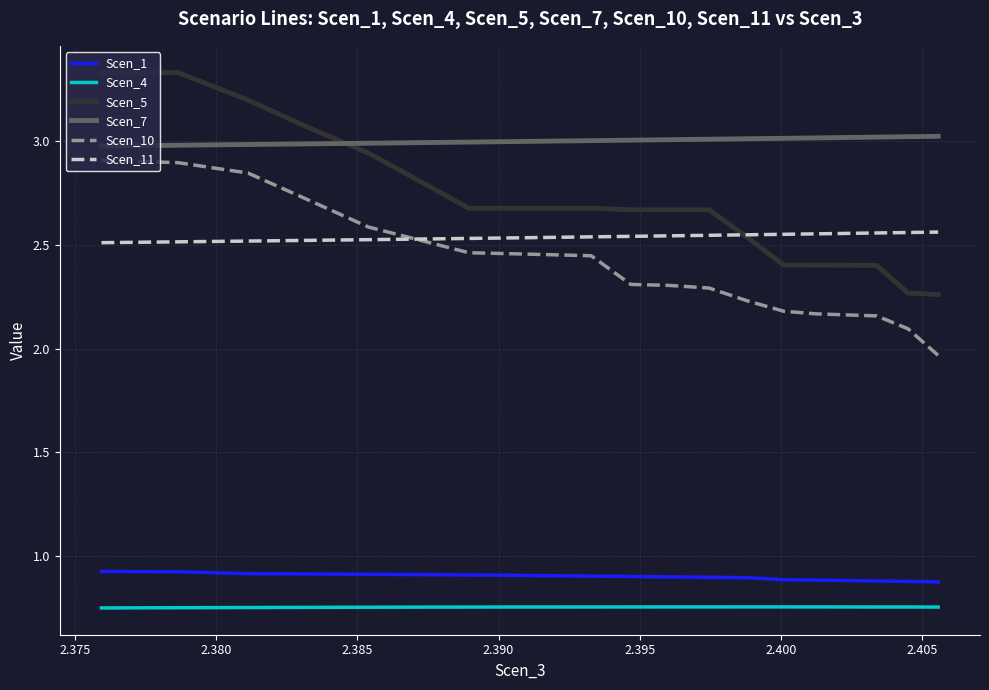

What is the sum of all Scen_10 values?

48.2